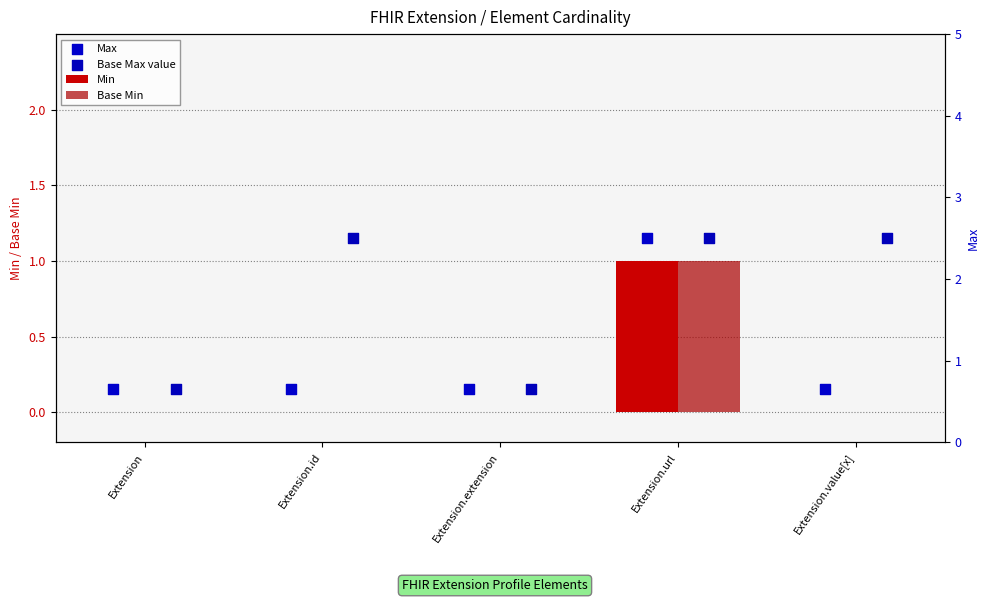

Which series has the widest spread of Y values?

Min